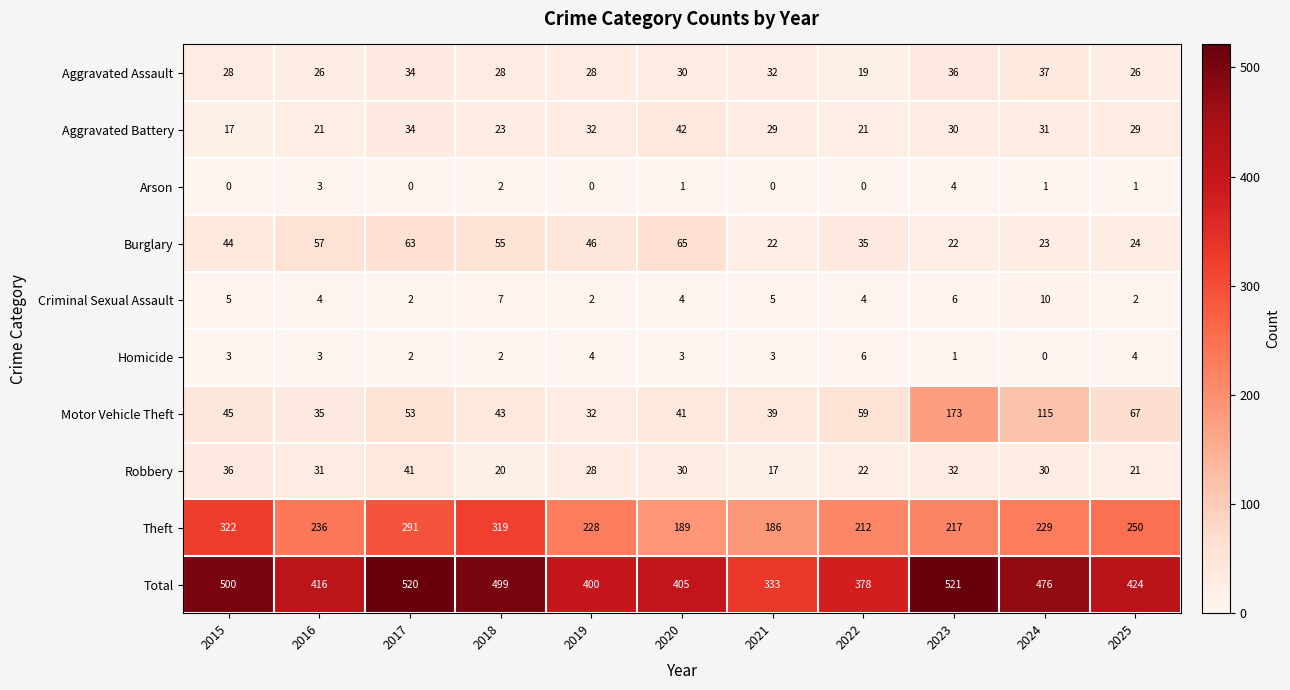

Between 2017 and 2018, which series saw the biggest shift?

Theft